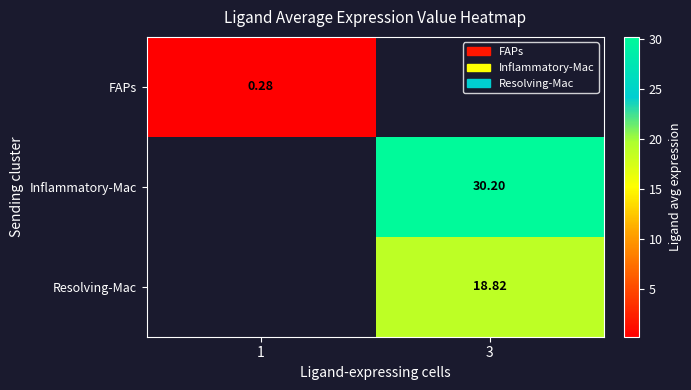

What is the maximum value shown in the chart?

30.2